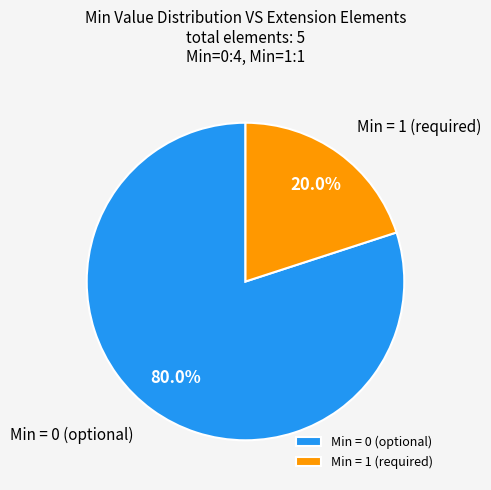

Combined, what portion of the pie is Min = 0 (optional) and Min = 1 (required)?

100.0%